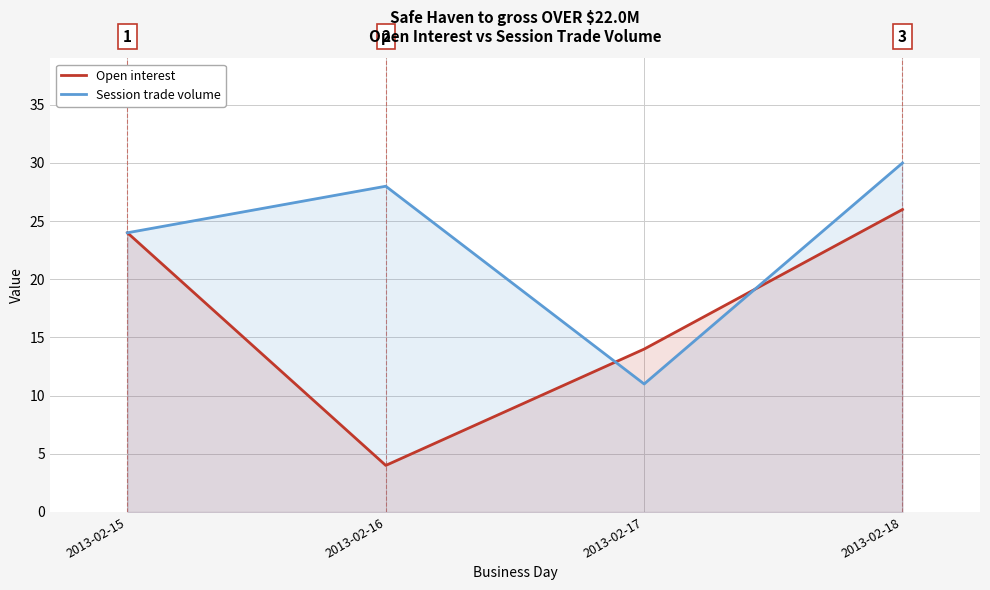

Where does the open interest series first go above 24?

2013-02-18